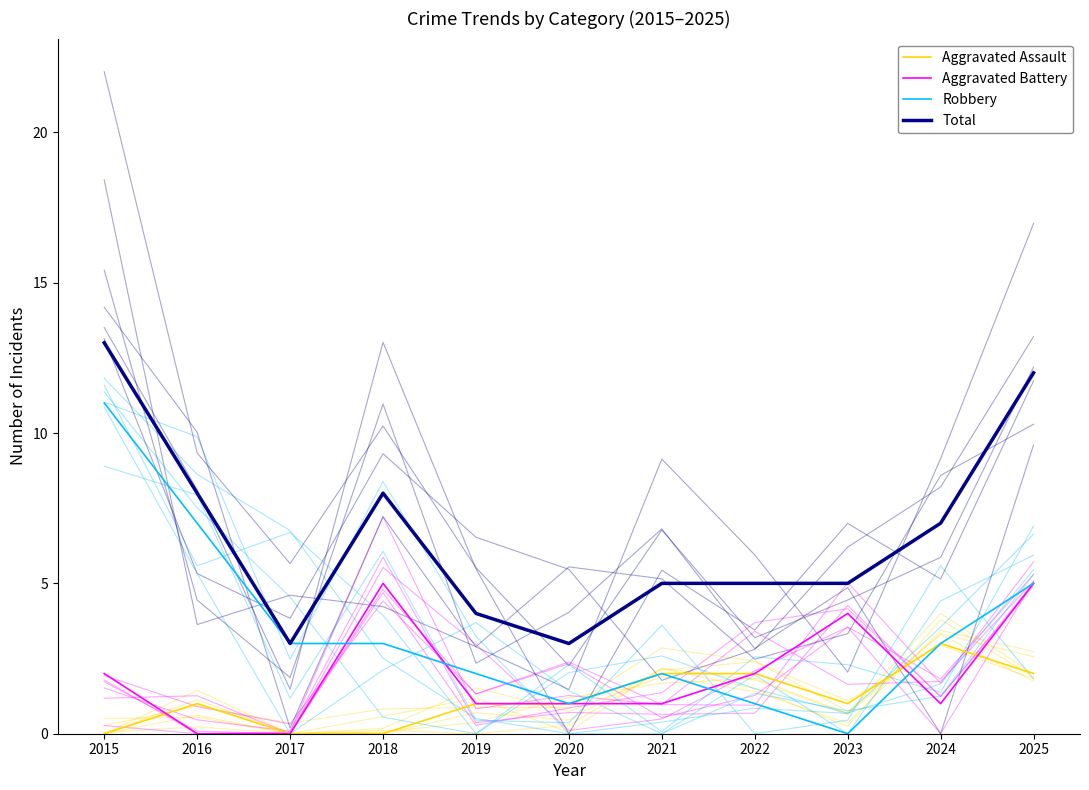

The value of Total at 2016 is 2. True or false?

False